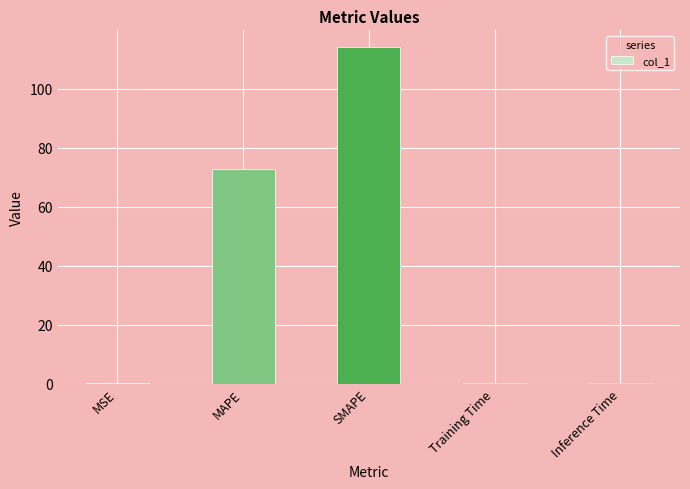

At which label is the value closest to 57?

MAPE